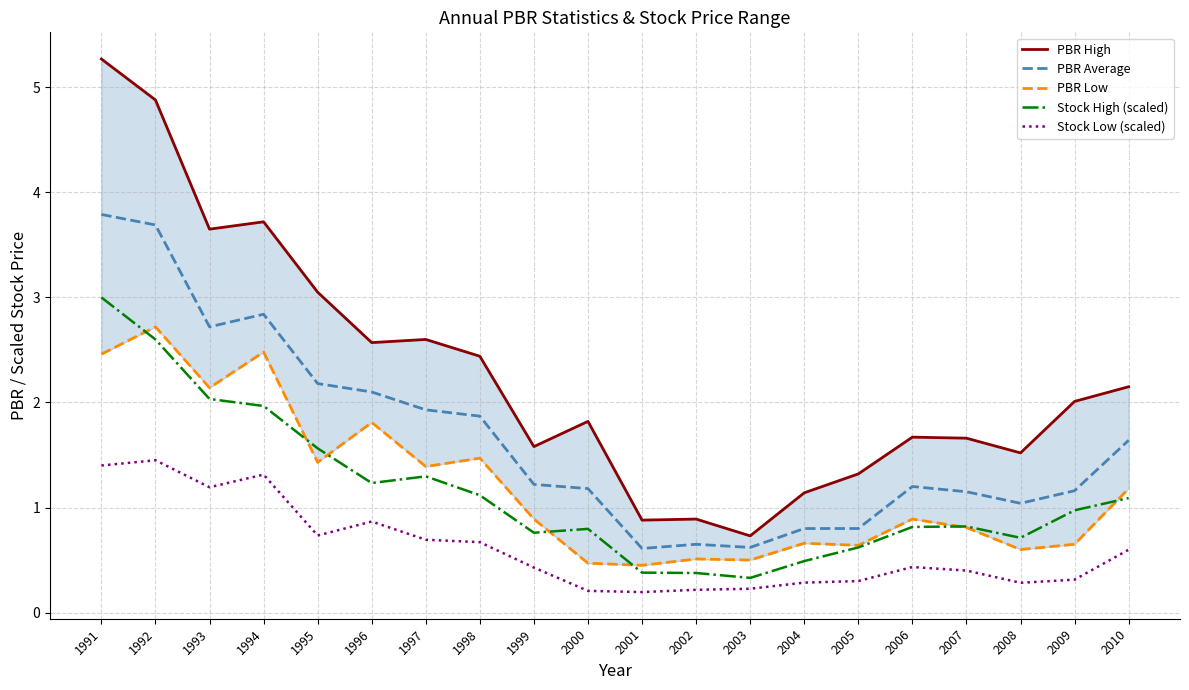

True or false: PBR High and Stock Low (scaled) intersect in this chart.

False